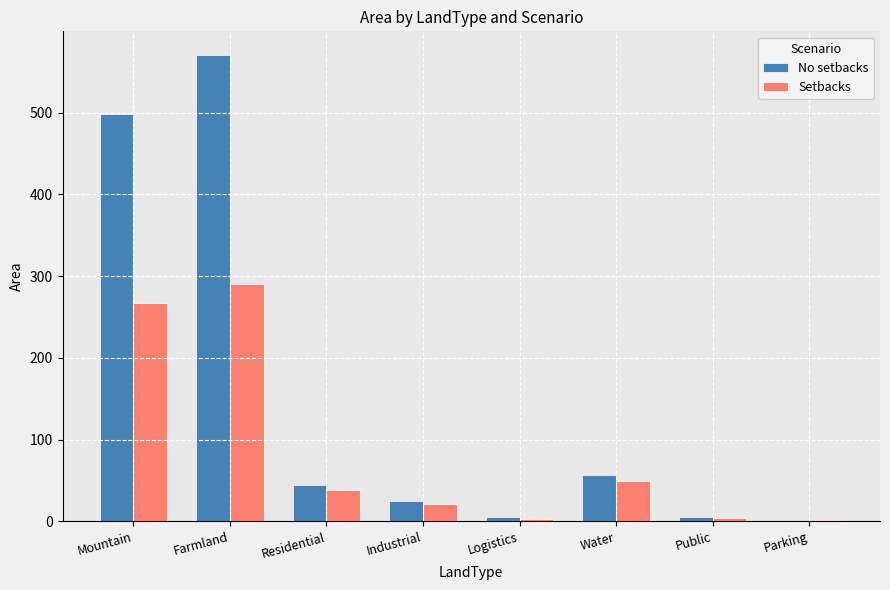

Between Water and Public, which series saw the biggest shift?

No setbacks